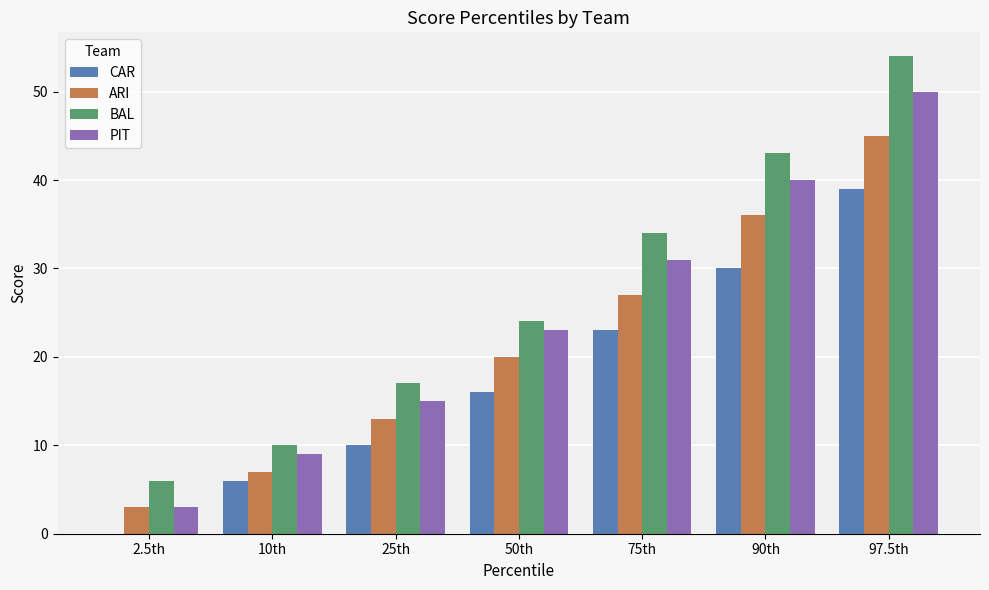

What is the sum of all BAL values?

188